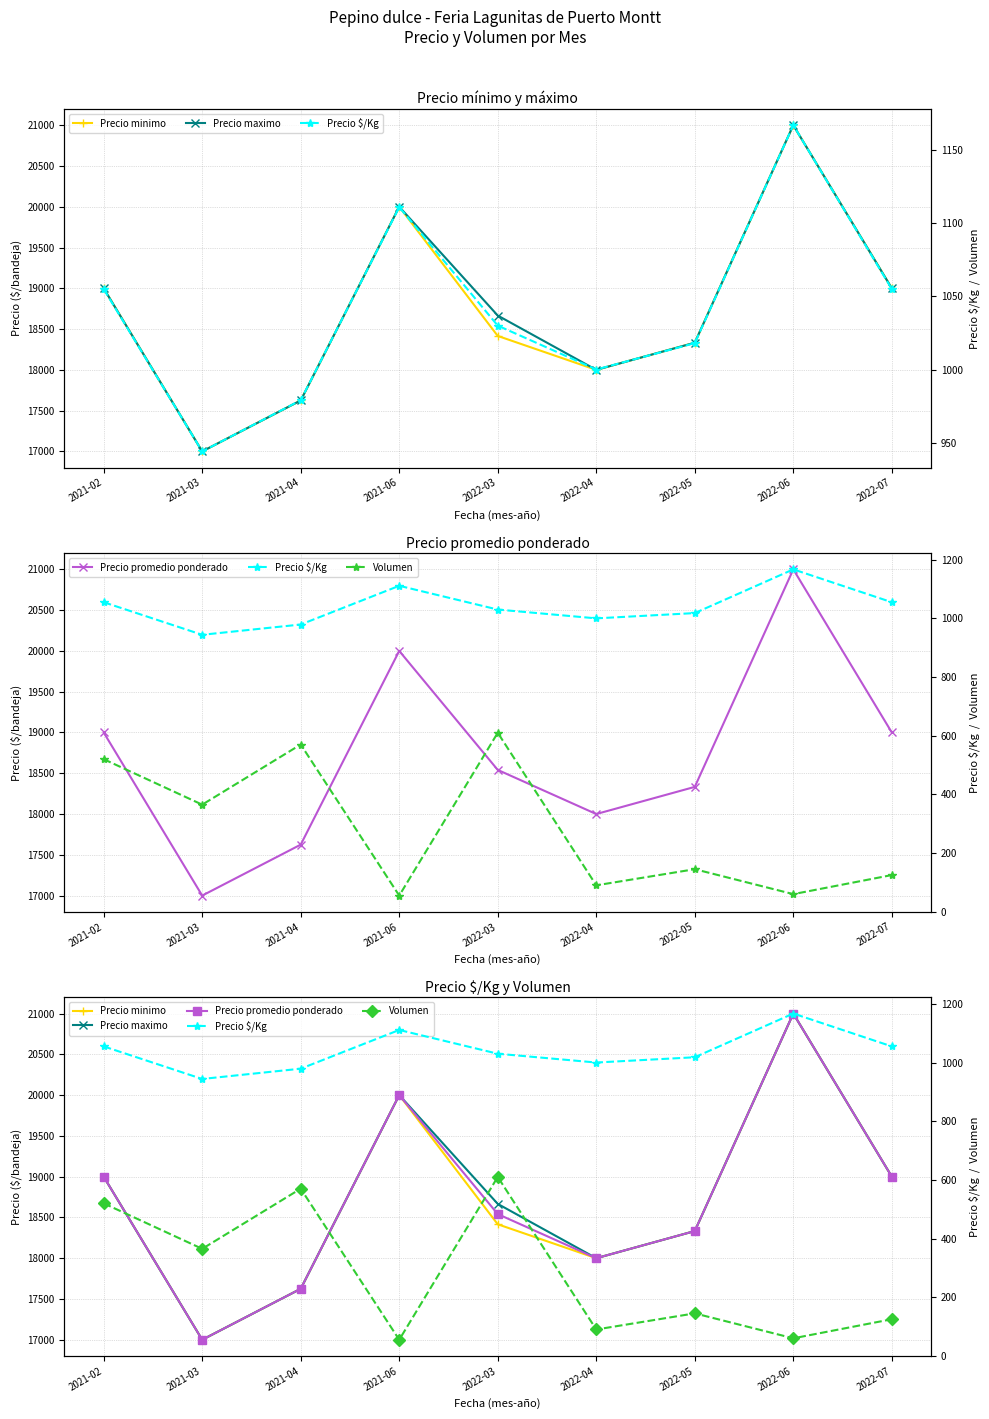

Which category has the lowest value in the Precio maximo series?

2021-03